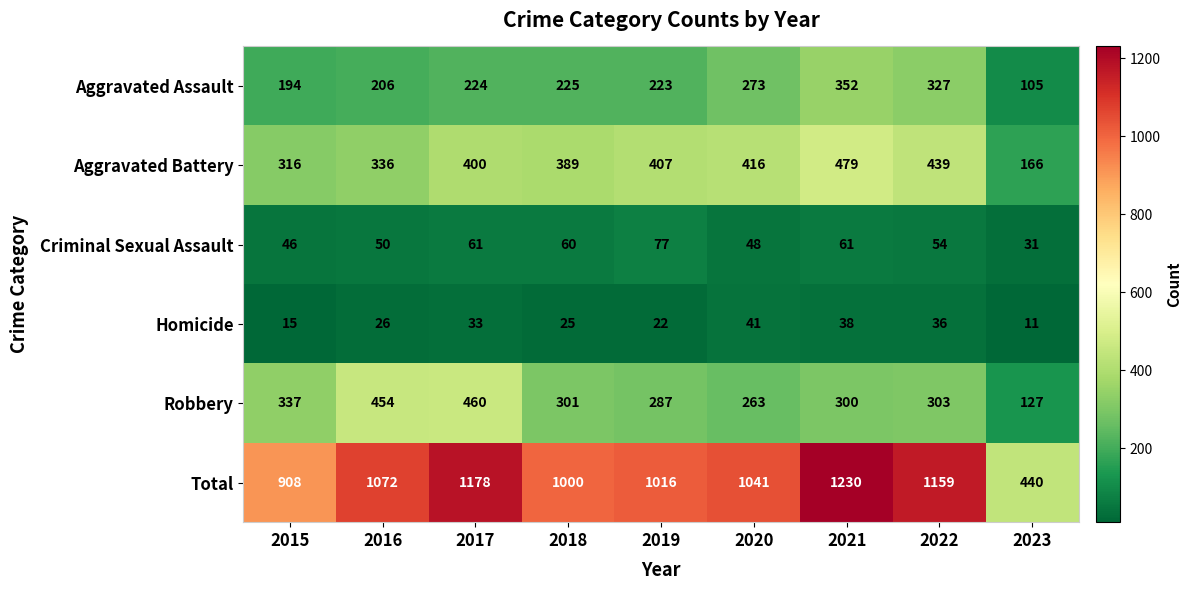

Count the number of data series in this chart.

6